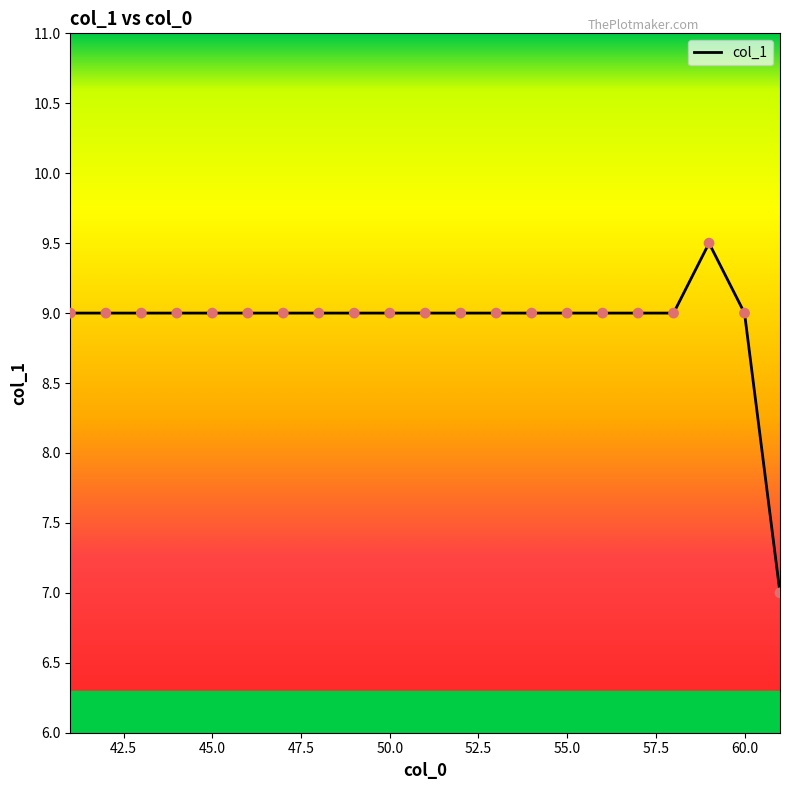

What is the maximum value shown in the chart?

9.5